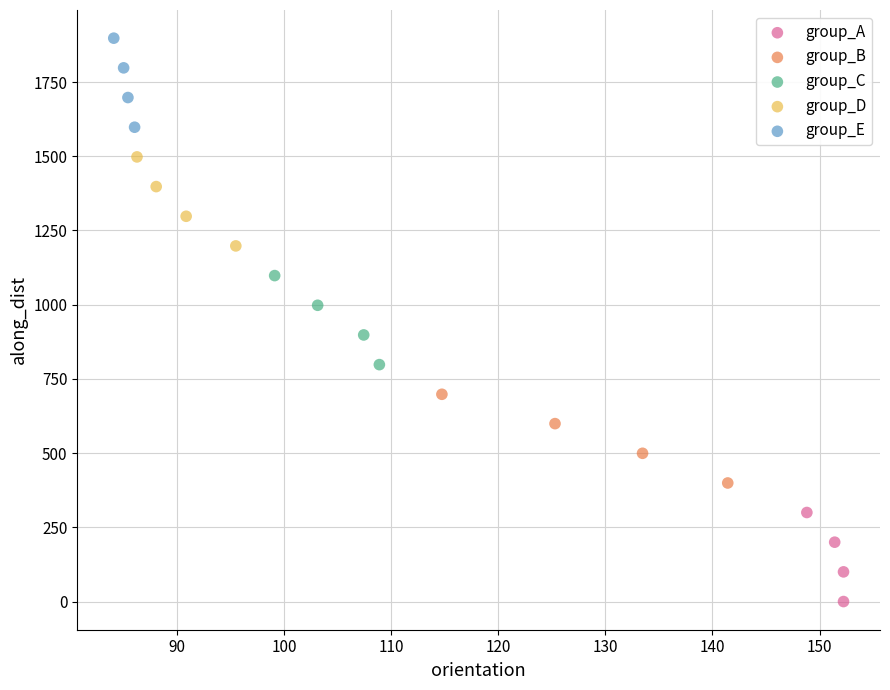

Which series reaches the minimum Y coordinate?

group_A